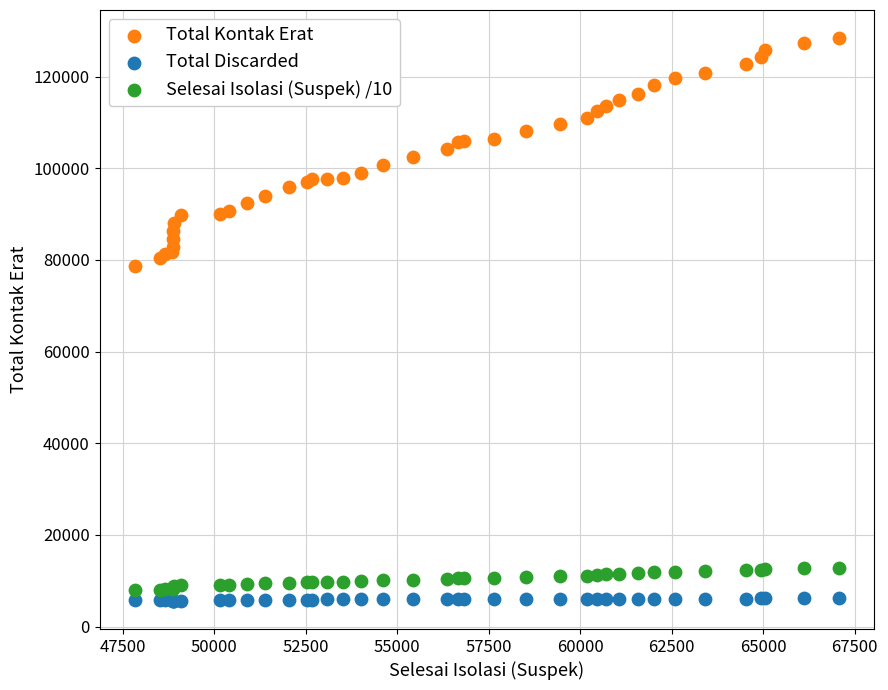

Which series reaches the maximum Y coordinate?

Total Kontak Erat